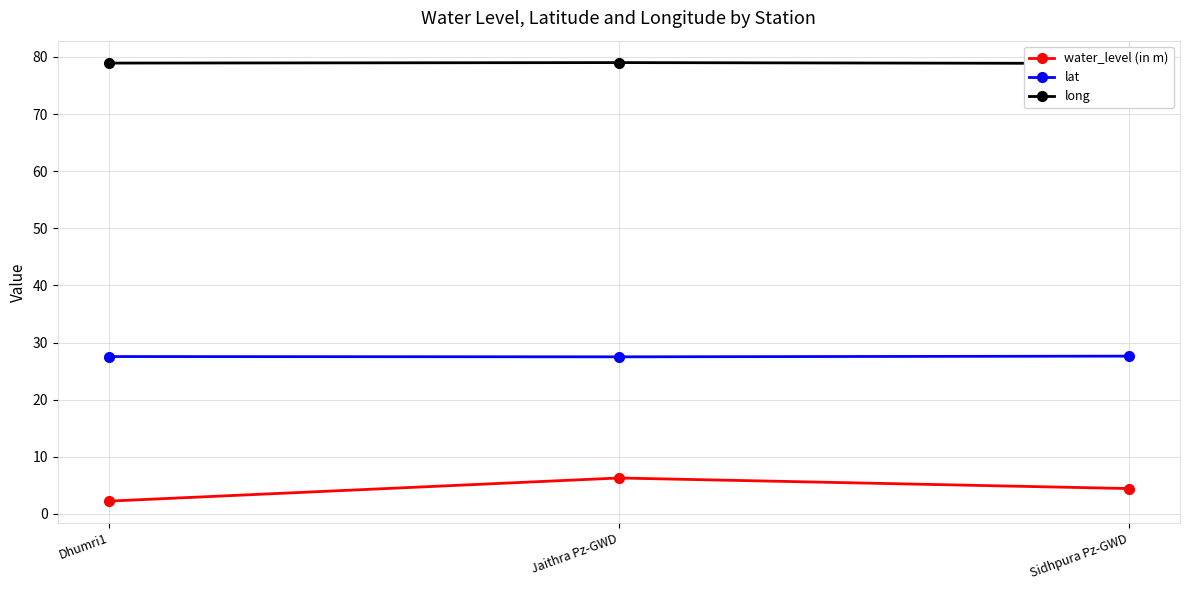

List the series in order of their overall mean, lowest first.

water_level (in m), lat, long